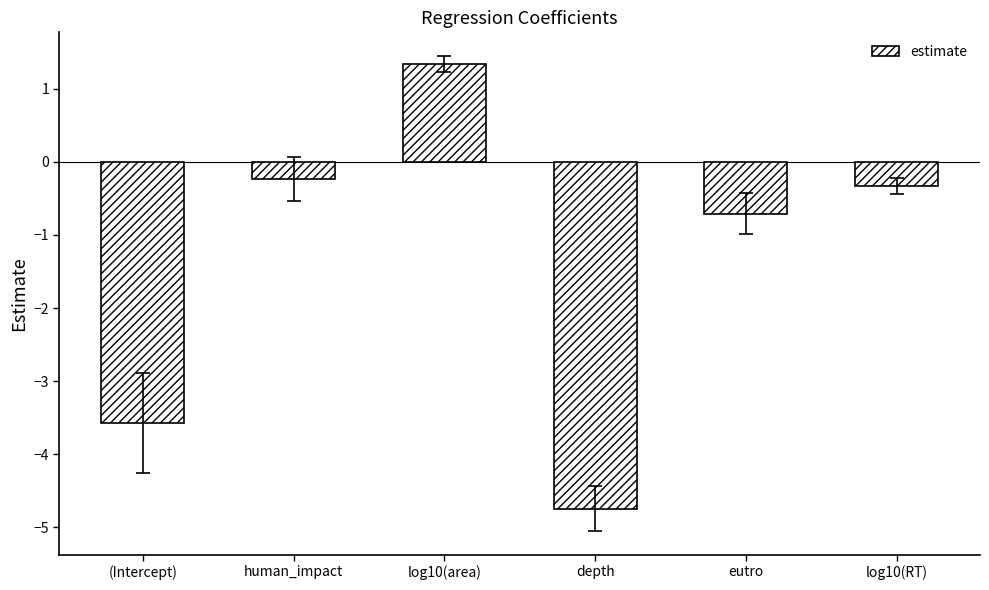

Which category has the highest value across all series?

log10(area)